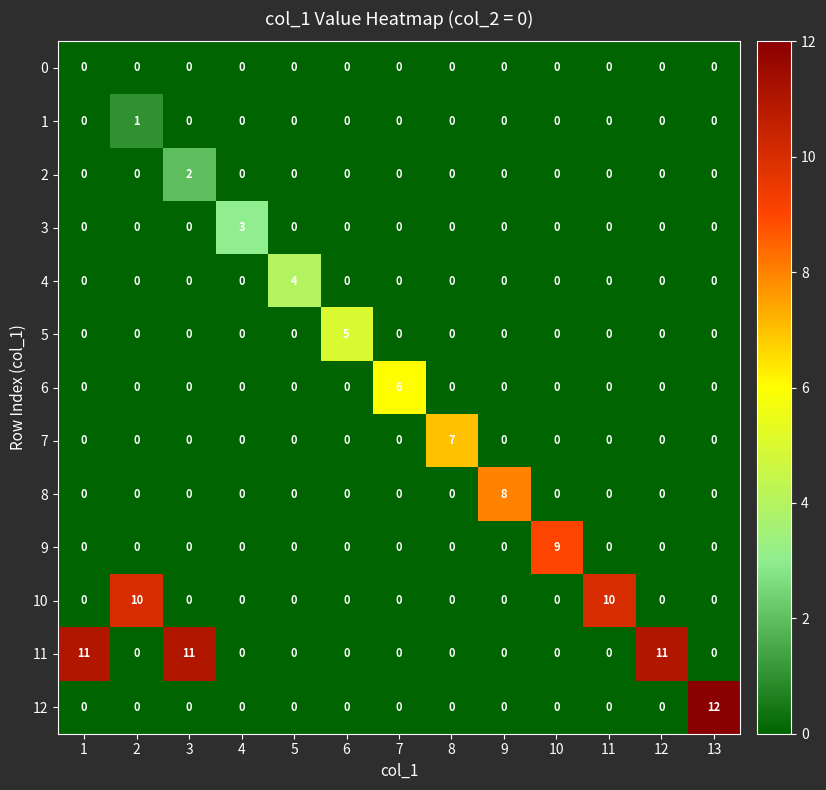

At which category does the chart reach its peak across all series?

13